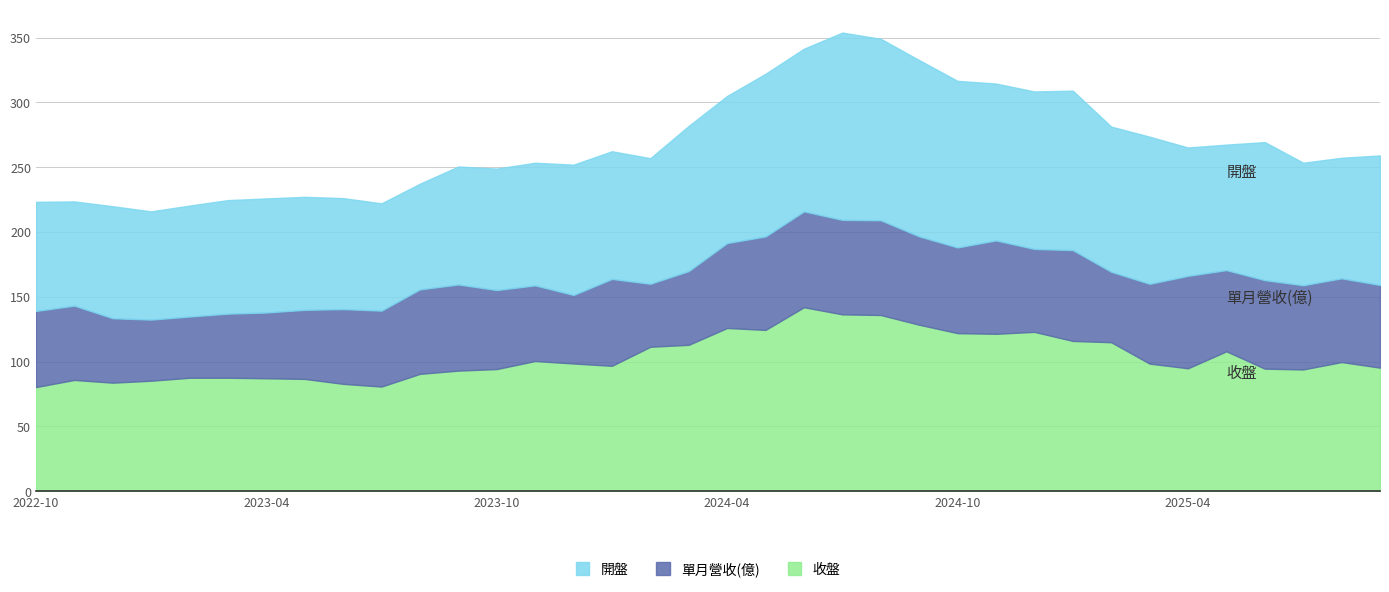

What is the difference between the highest and lowest values at 2024-02?

62.9